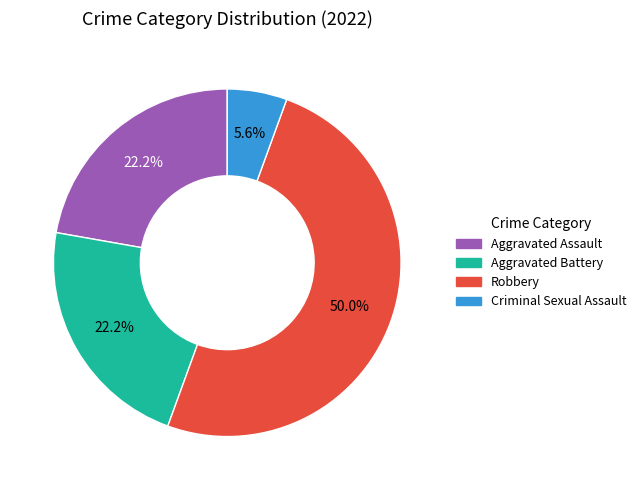

Is Aggravated Assault the majority of the pie?

No